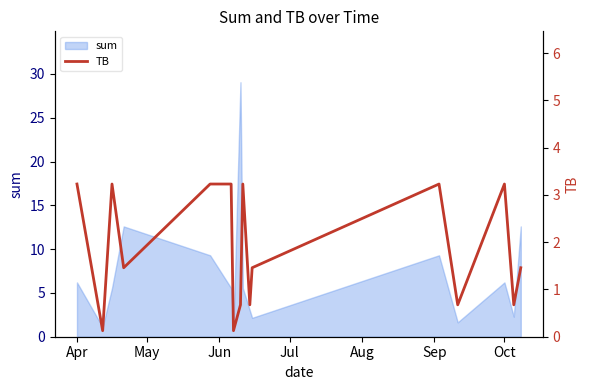

What is the minimum value for sum?

0.8